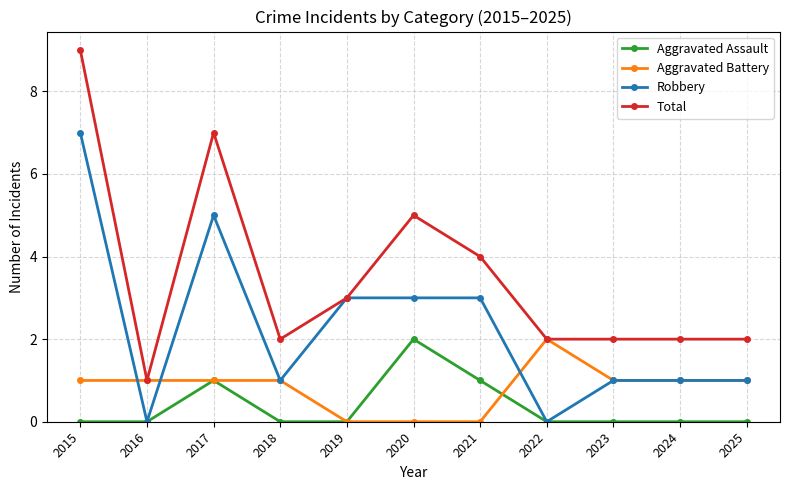

Reading left to right, what are all the values shown in this chart?

Aggravated Assault: 0	0	1	0	0	2	1	0	0	0	0
Aggravated Battery: 1	1	1	1	0	0	0	2	1	1	1
Robbery: 7	0	5	1	3	3	3	0	1	1	1
Total: 9	1	7	2	3	5	4	2	2	2	2